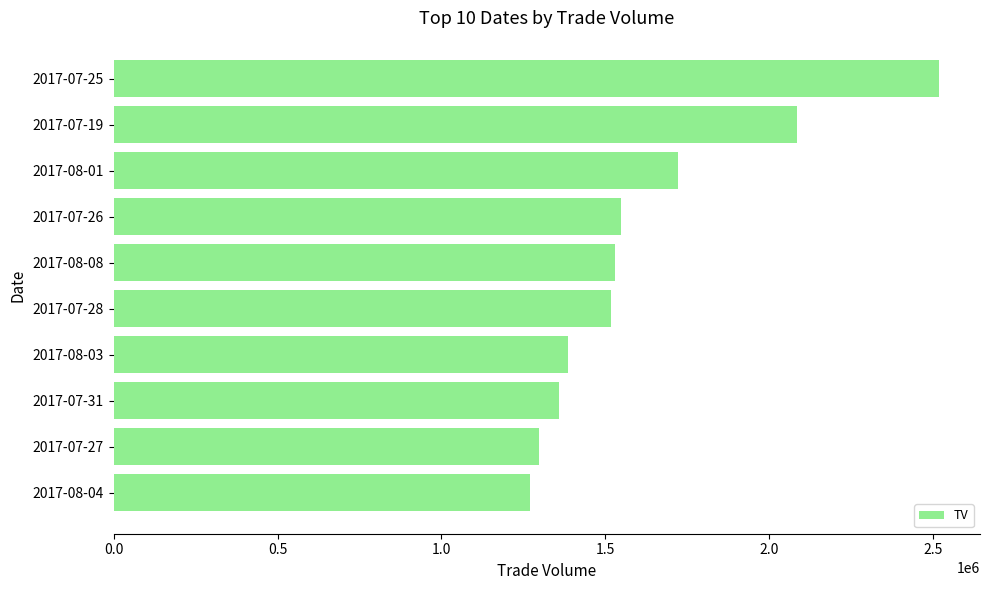

What is the difference between the values at 2017-08-03 and 2017-07-27?

86000